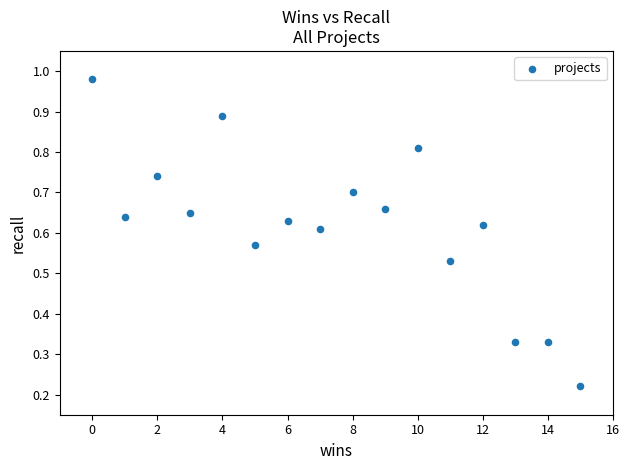

What is the range of X values (max minus min)?

15.0